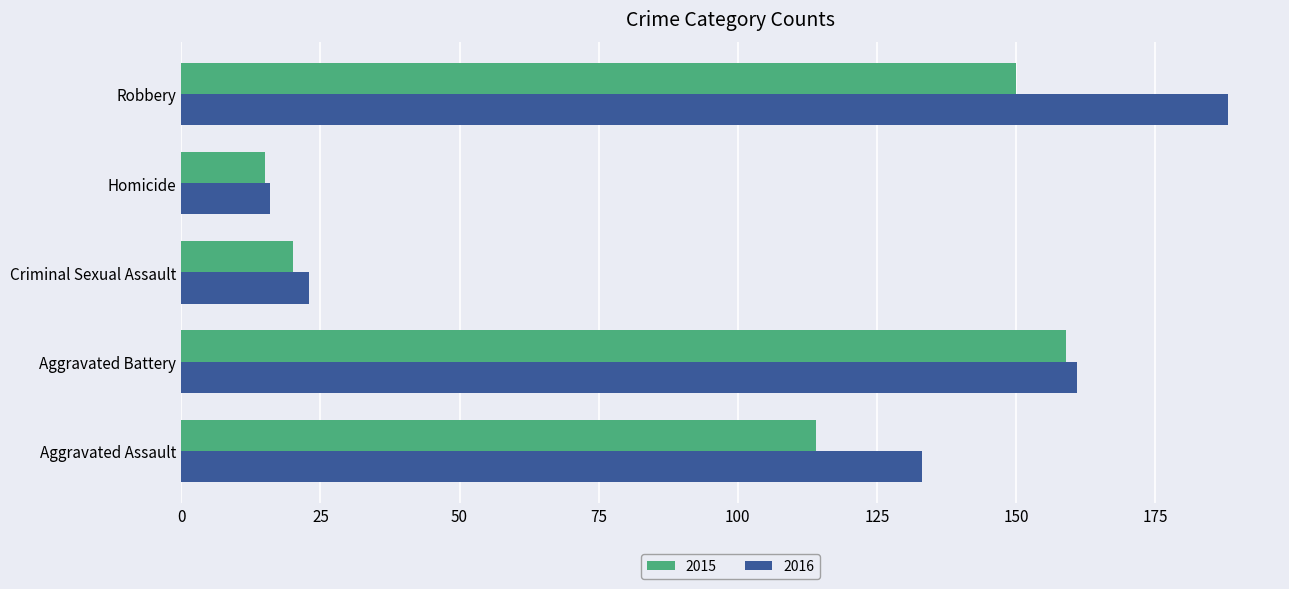

How many series are shown in this chart?

2